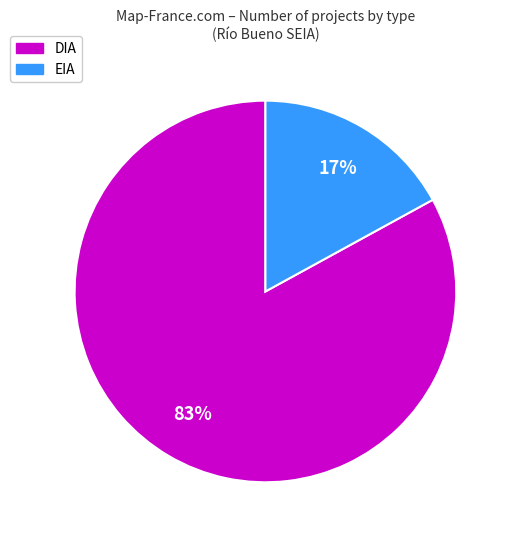

True or false: EIA accounts for 17% of the total.

True